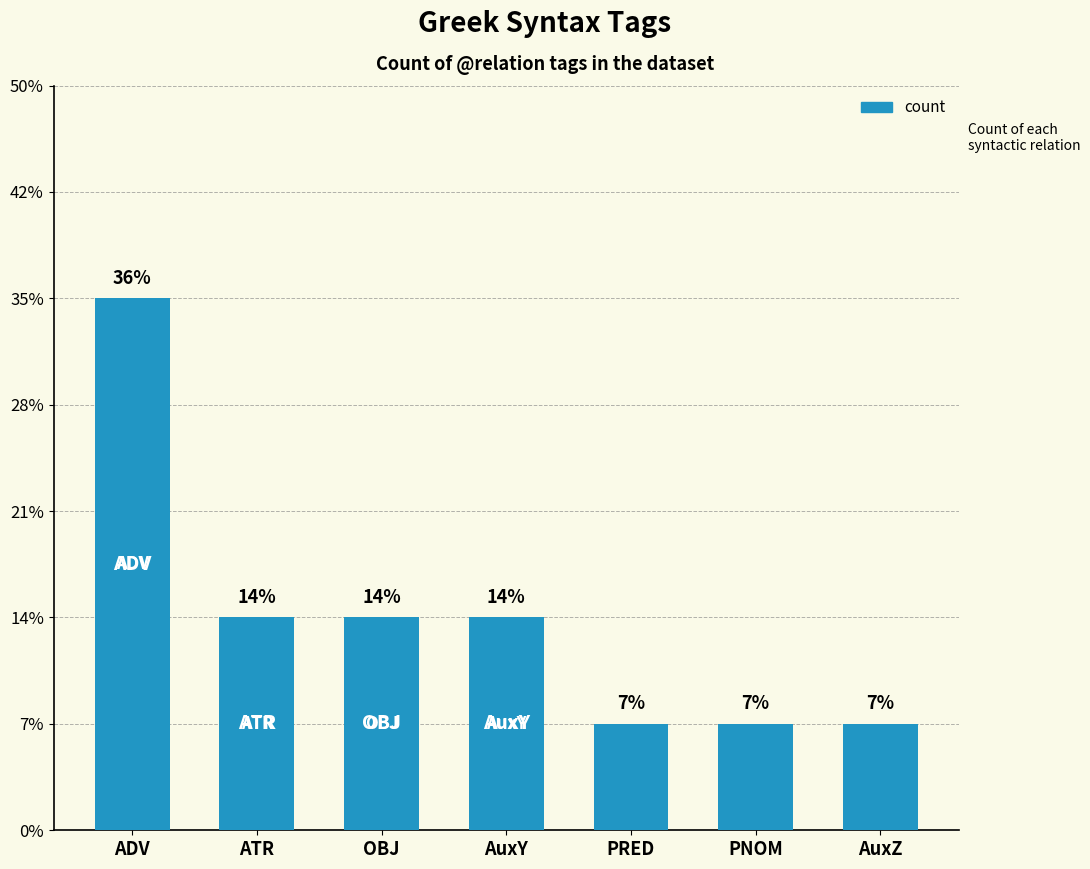

Is it true that the value at PNOM is 1?

True